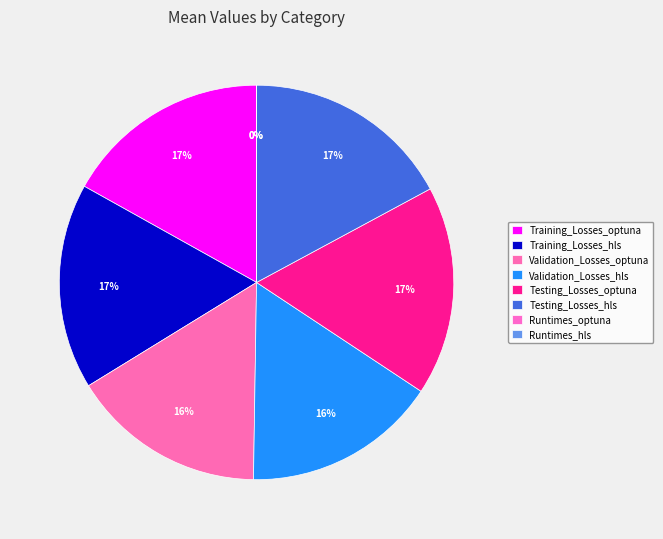

What is the total percentage of Runtimes_optuna and Validation_Losses_optuna?

16.0%